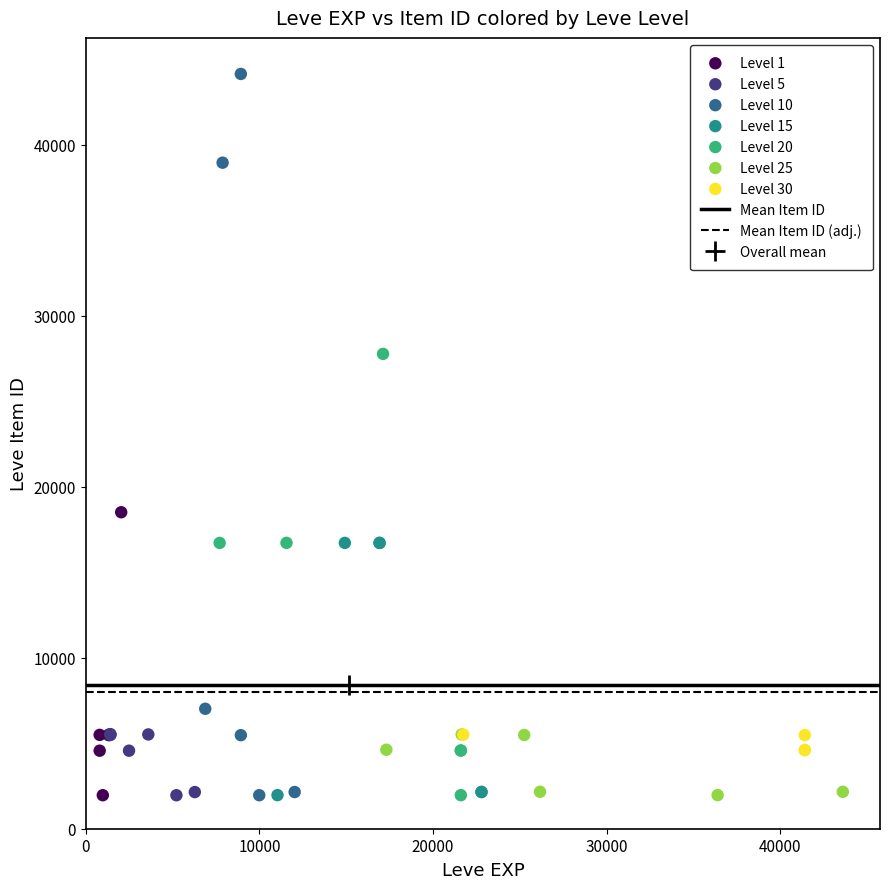

Which series contains the highest Y value?

Level 10